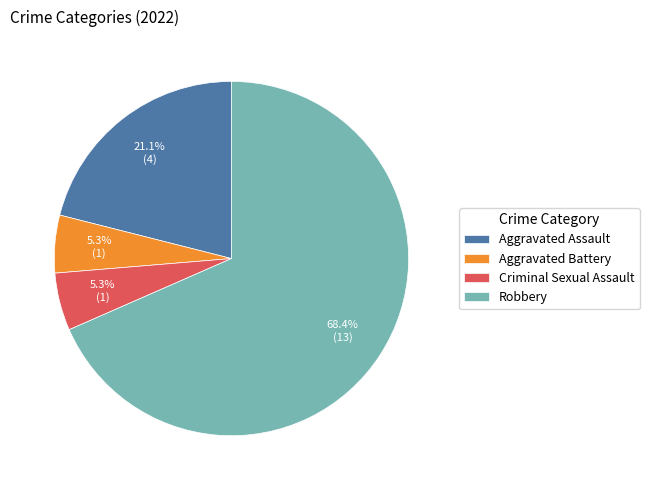

Between Aggravated Assault and Criminal Sexual Assault, which is larger?

Aggravated Assault